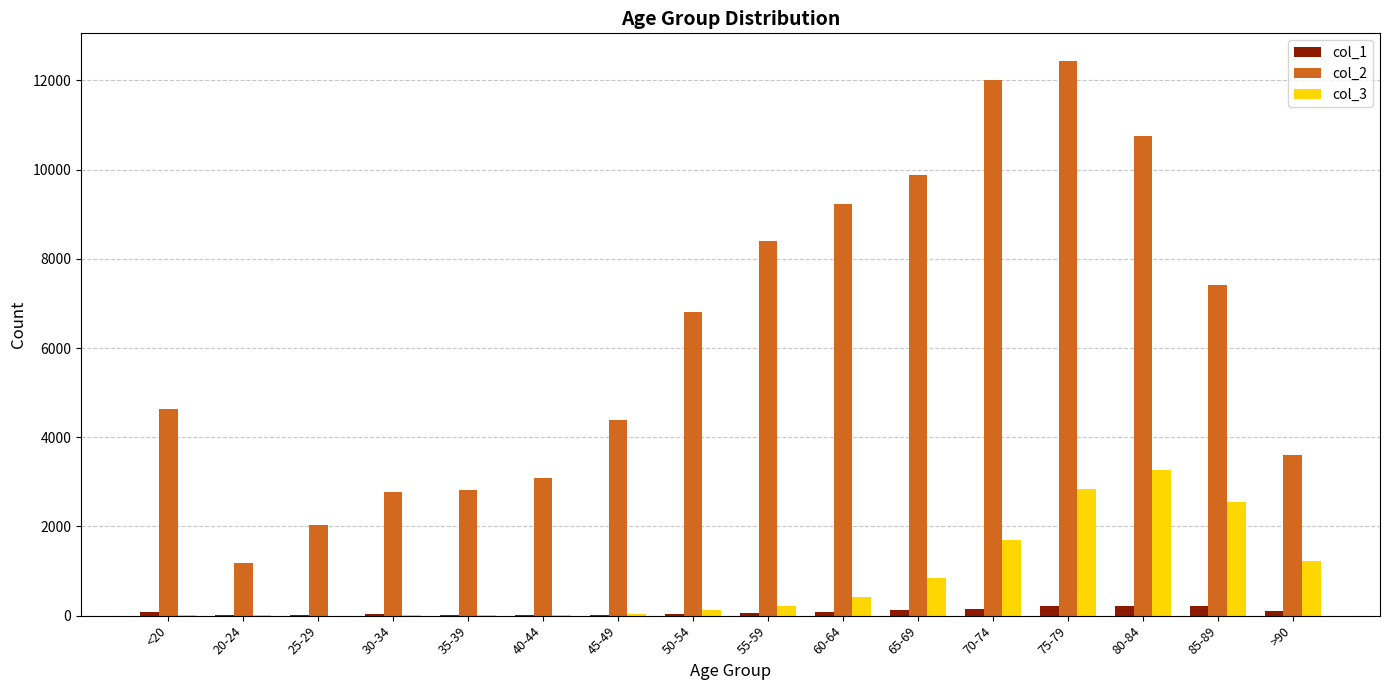

Is the value of col_3 at 60-64 greater than the value of col_1 at 75-79?

Yes